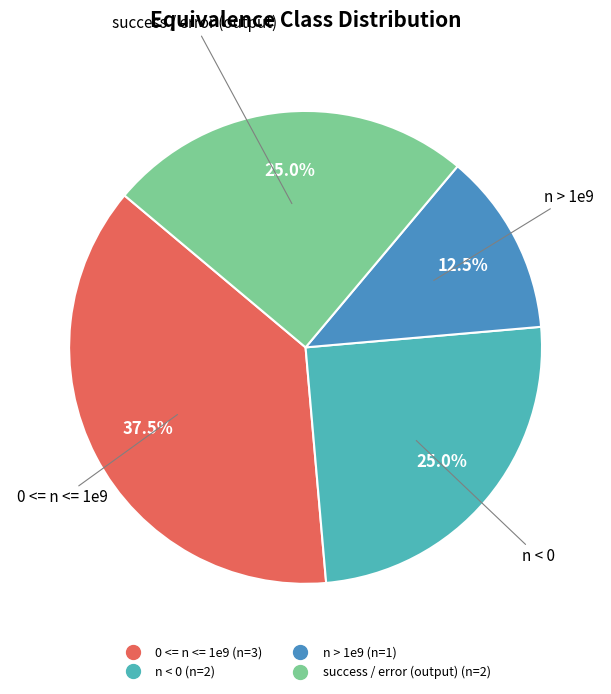

To the nearest percent, what is the difference between the largest and smallest slice percentages?

25%